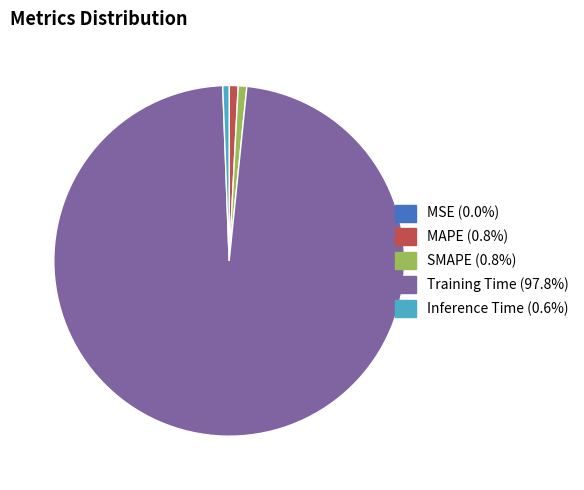

Between Inference Time and Training Time, which is larger?

Training Time